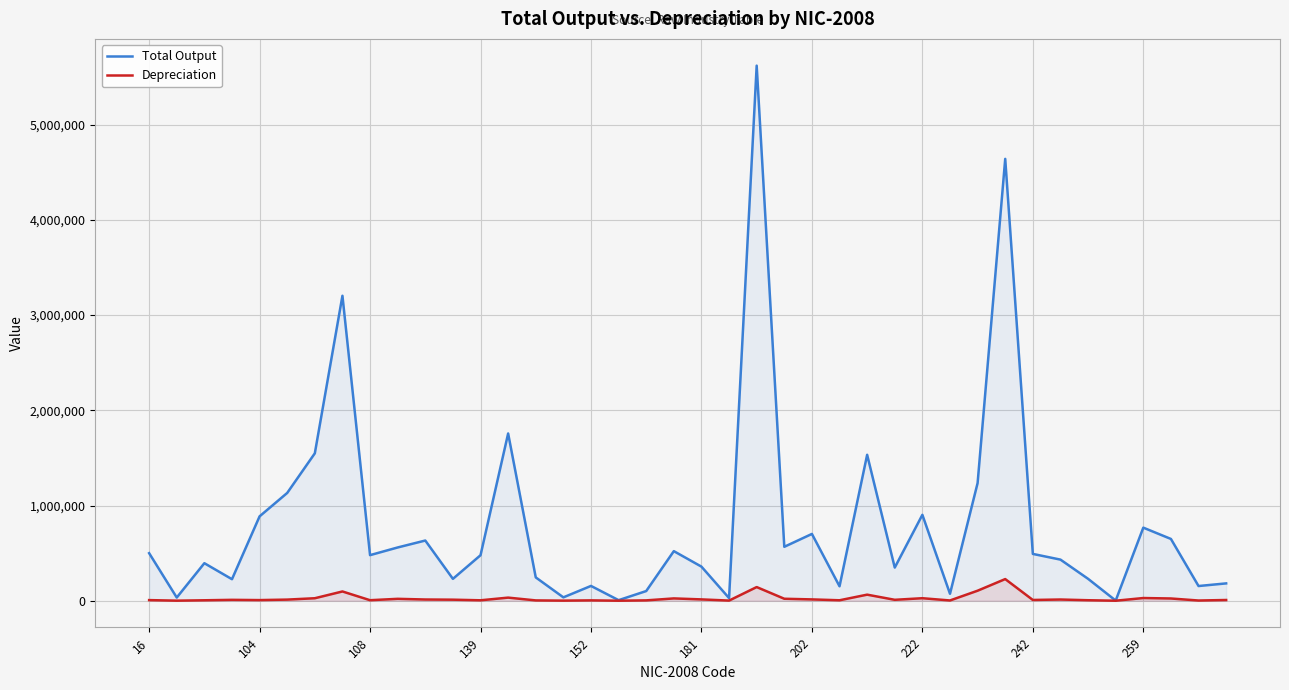

Reading left to right, what are all the values shown in this chart?

Total Output: 499553	33403	394166	225978	886390	1132317	1548511	3203543	478782	559452	632316	229750	477935	1756908	245051	35334	155462	5907	101641	520810	358053	27654	5620781	566463	701630	151554	1532880	348301	902300	72814	1236152	4641492	491710	431870	230138	1479	767615	649014	154356	182054
Depreciation: 6448	644	4664	9271	6656	11766	26100	97238	5379	19908	12804	10950	4548	32543	3323	978	3681	121	3699	24180	13895	1462	143418	20667	13879	4725	63683	9603	26315	2688	105279	227429	7982	12618	5149	30	28244	23474	2124	7631